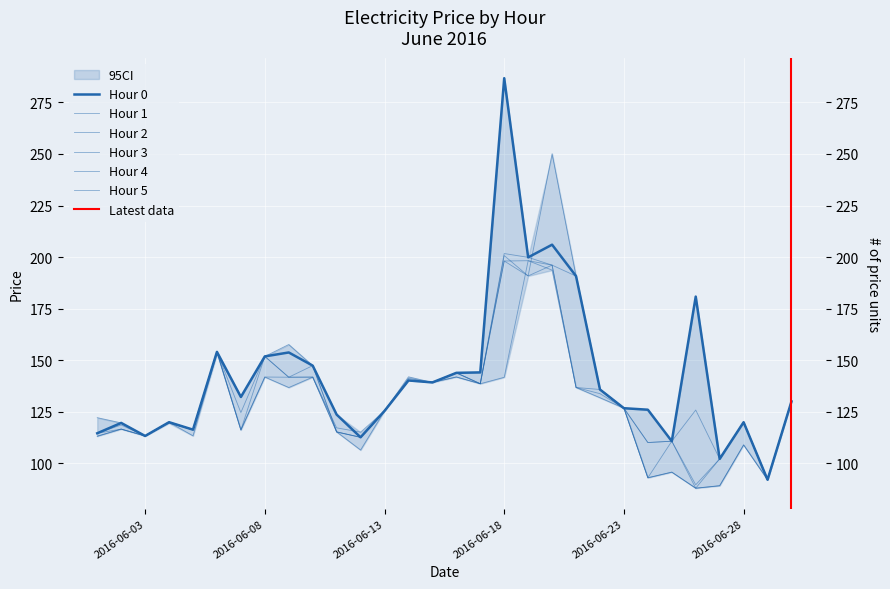

Rank the categories by Hour 5 value from lowest to highest.

2016-06-26, 2016-06-29, 2016-06-27, 2016-06-12, 2016-06-24, 2016-06-25, 2016-06-03, 2016-06-05, 2016-06-11, 2016-06-02, 2016-06-28, 2016-06-04, 2016-06-01, 2016-06-13, 2016-06-23, 2016-06-30, 2016-06-07, 2016-06-22, 2016-06-17, 2016-06-15, 2016-06-14, 2016-06-16, 2016-06-10, 2016-06-08, 2016-06-06, 2016-06-09, 2016-06-21, 2016-06-19, 2016-06-18, 2016-06-20